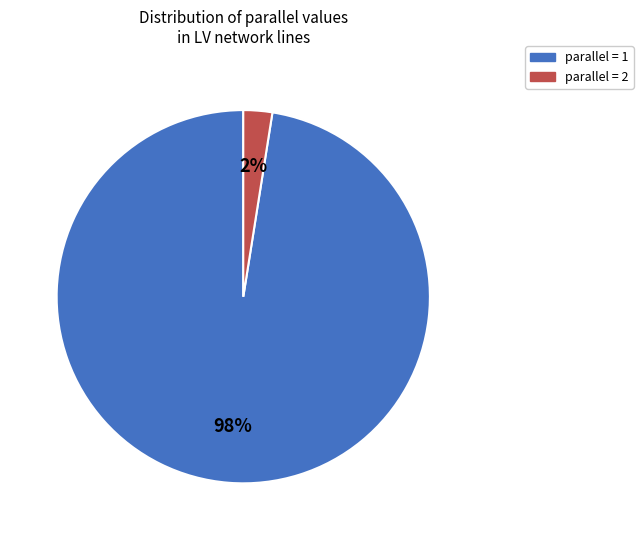

To the nearest percent, what is the average slice percentage?

50%